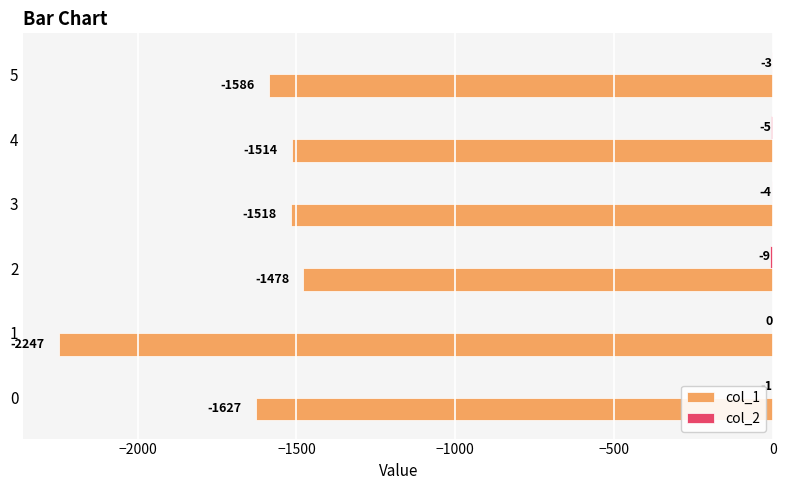

Which series has the widest spread of values?

col_1